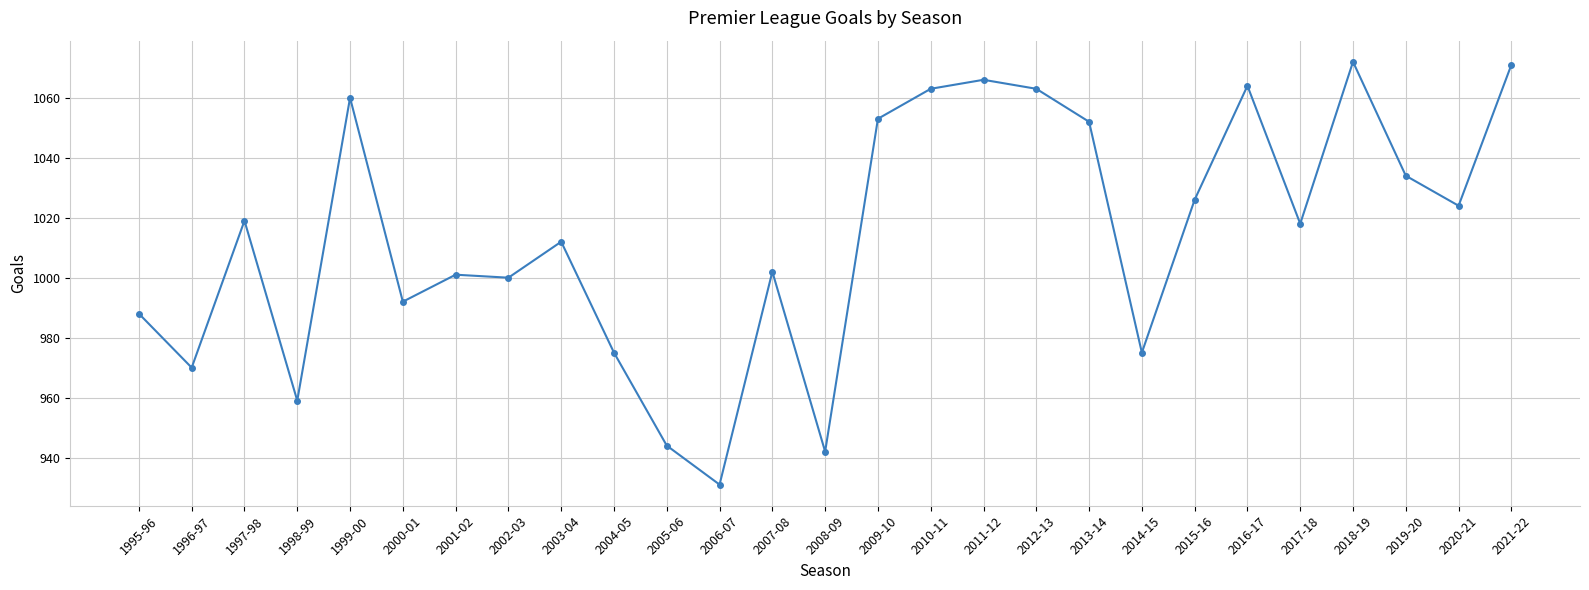

What is the label of the 19th point from the left?

2013-14